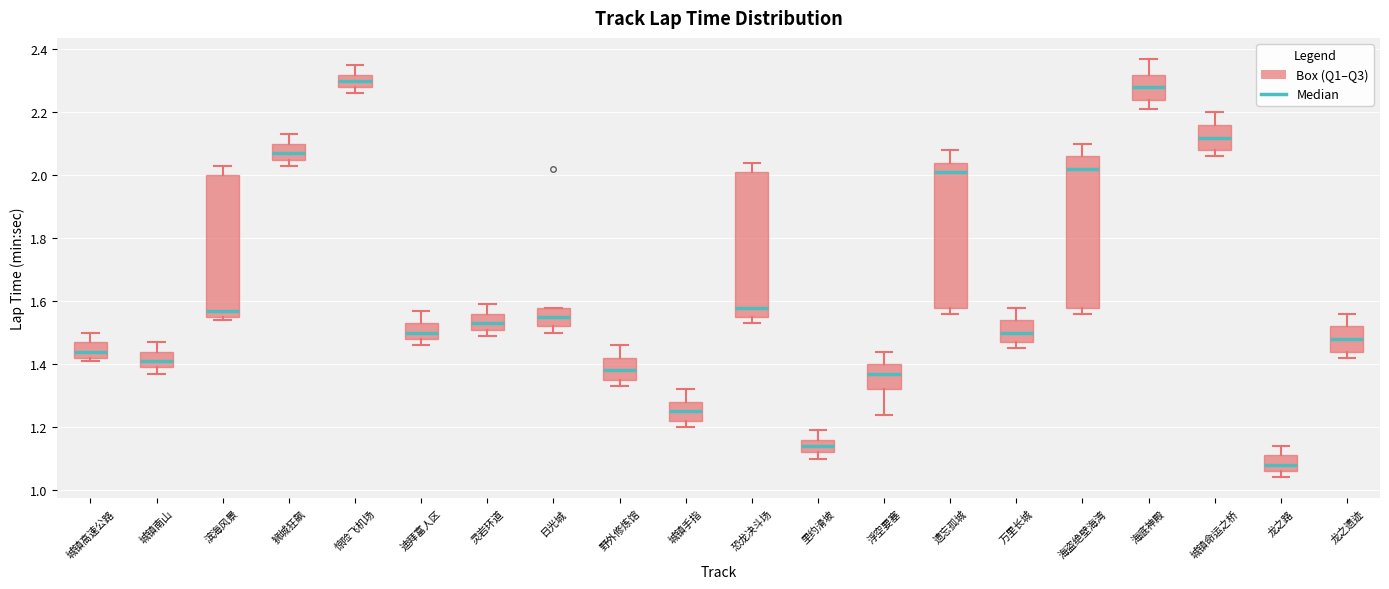

Which box's median line is the lowest?

龙之路